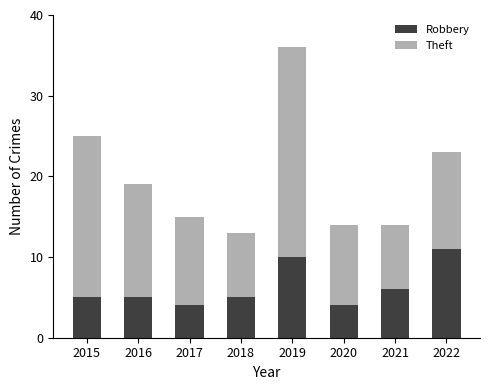

What is the approximate value of Robbery at 2018?

5